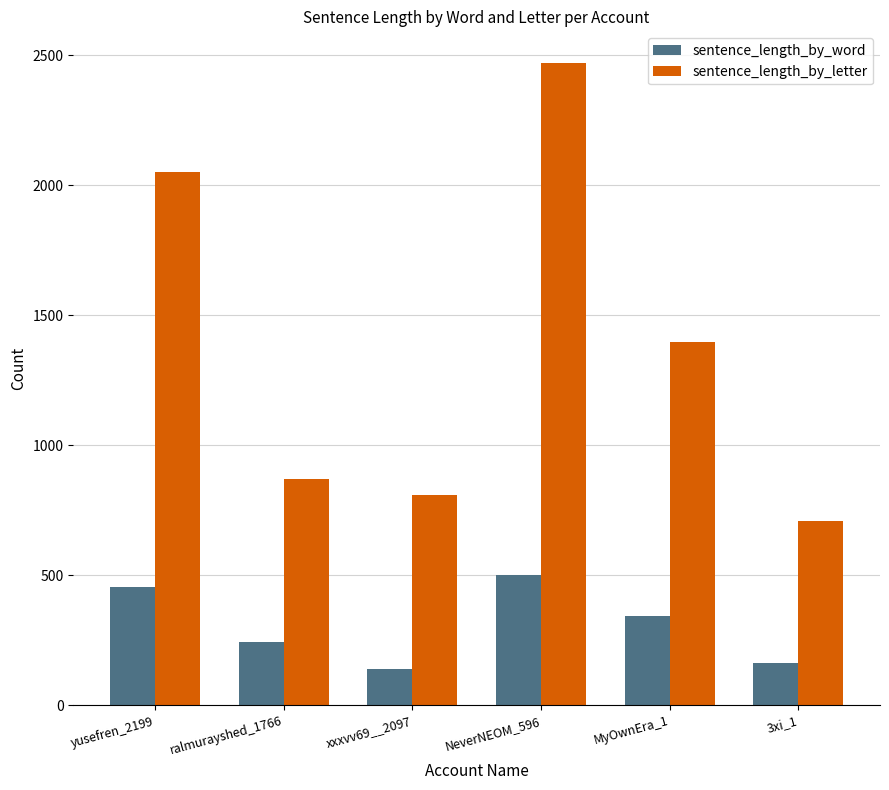

Rank the series by their average value, from highest to lowest.

sentence_length_by_letter, sentence_length_by_word